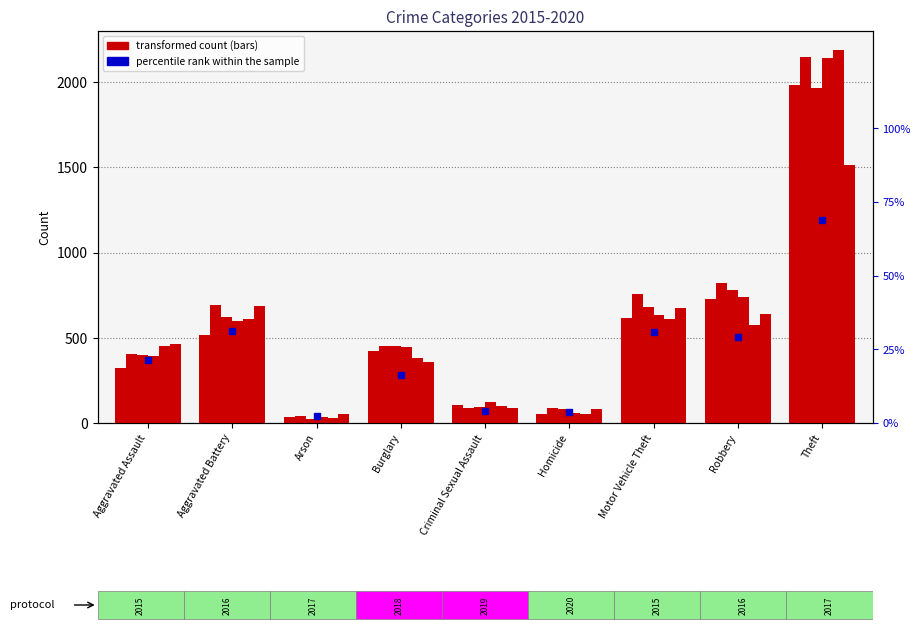

Reading right to left, what are all the values shown in this chart?

69.0	29.1	30.7	3.7	4.1	16.3	2.5	31.3	21.3